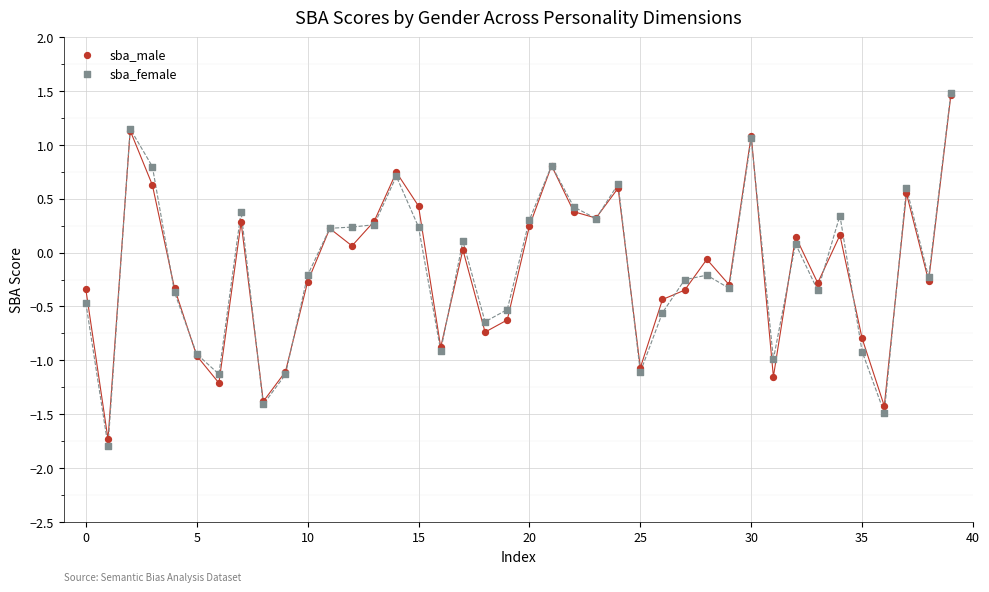

Which series reaches the minimum Y coordinate?

sba_female